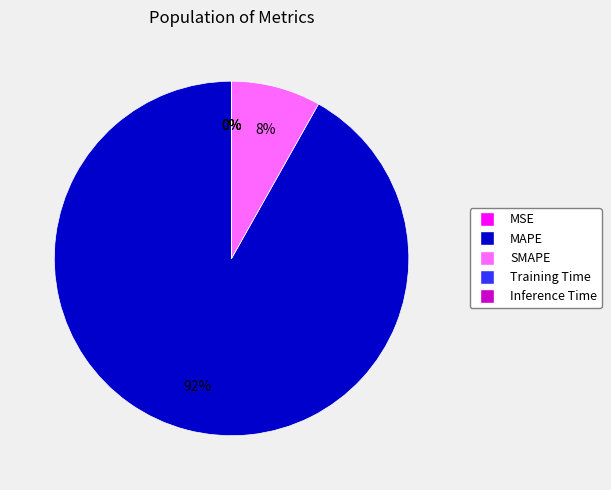

Which slice is the largest?

MAPE